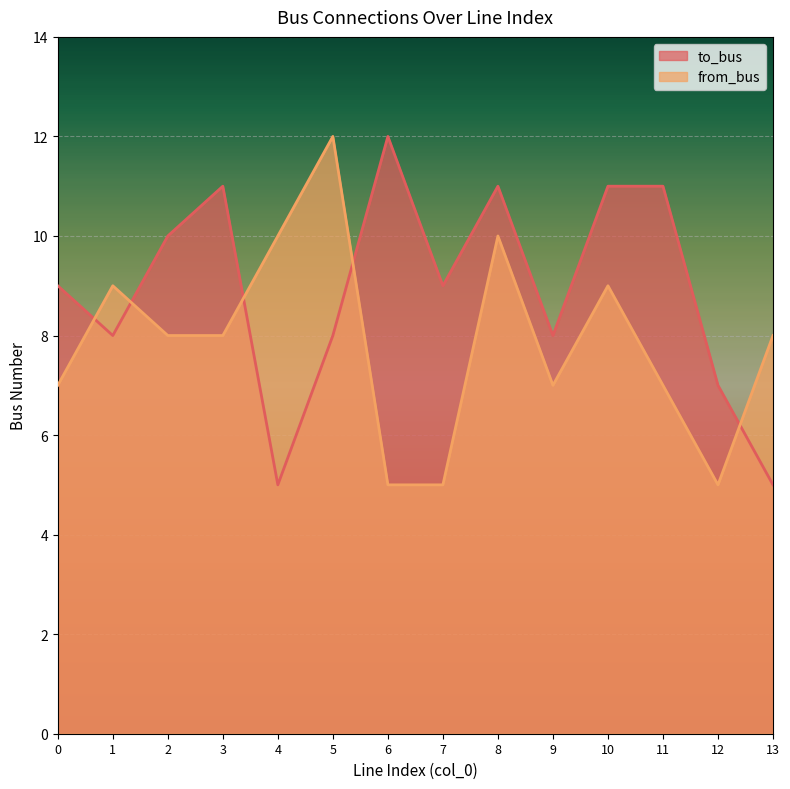

True or false: from_bus and to_bus cross at least once.

True